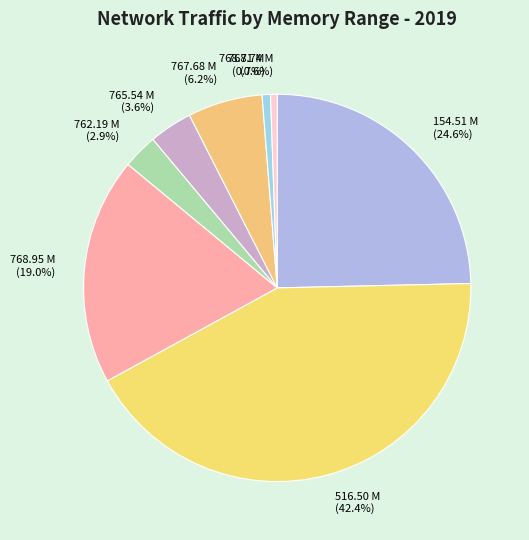

Approximately how many times larger is the value at 516.50 M (42.4%) compared to 762.19 M (2.9%)?

14.6